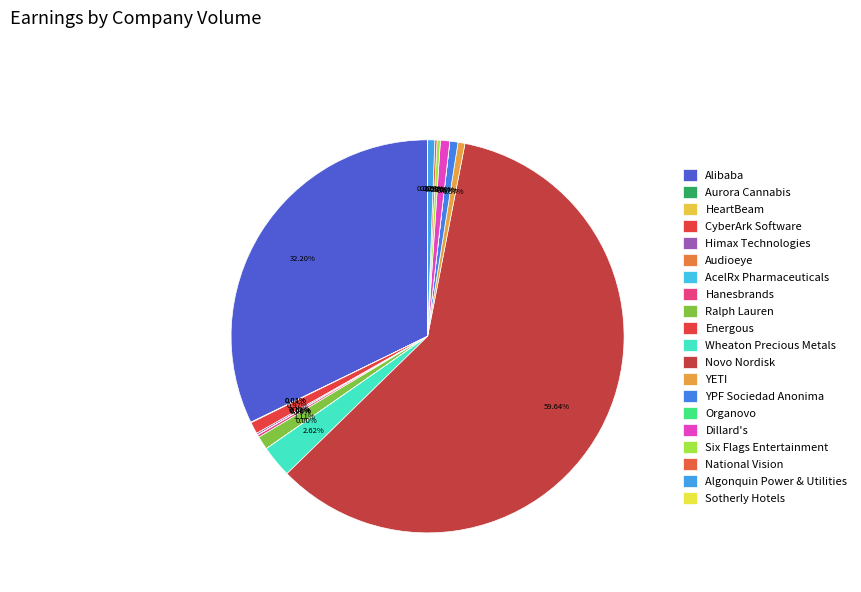

Approximately how many times larger is the value at National Vision compared to Six Flags Entertainment?

0.7